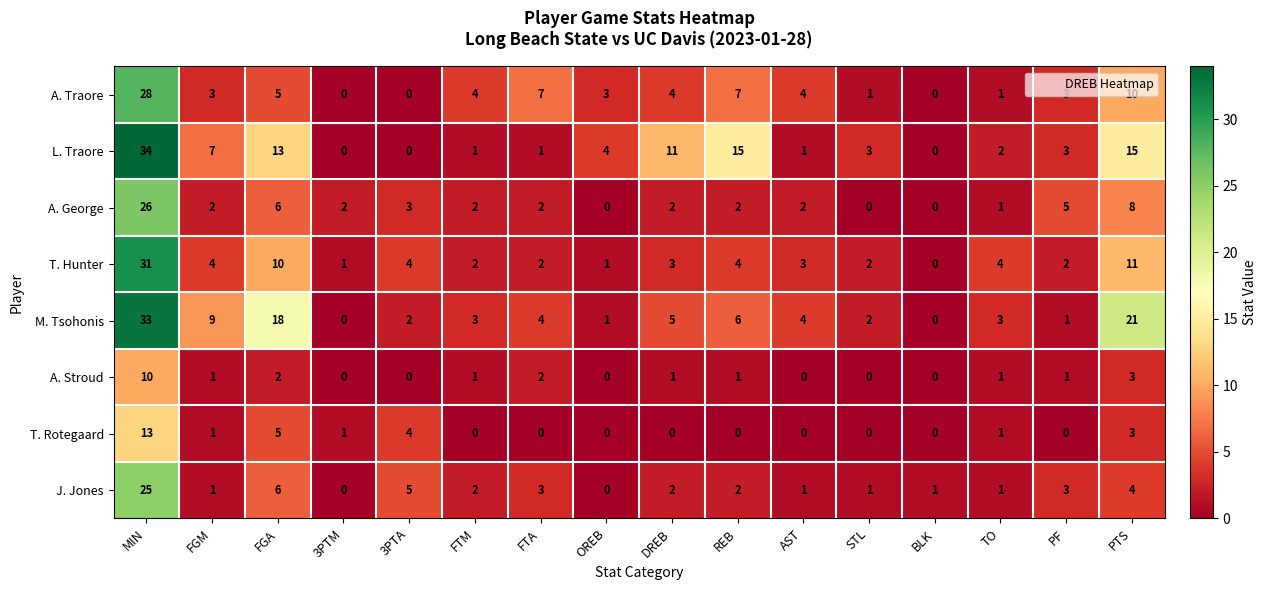

What is the difference between the maximum and second lowest values in the T. Hunter series?

30